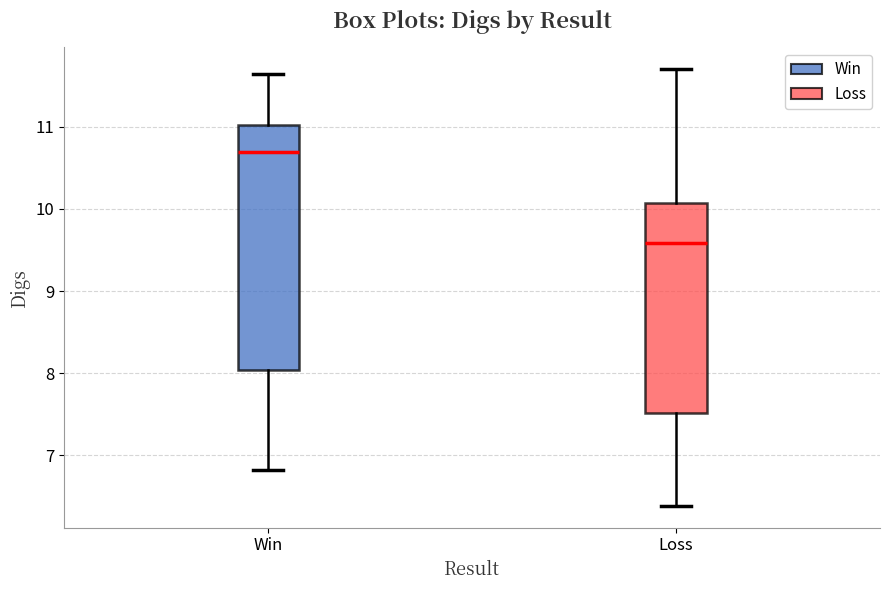

Where is the upper edge of the box for Loss on the y-axis? The values are not printed on the chart, so give them approximately, as read against the axis.

10.1